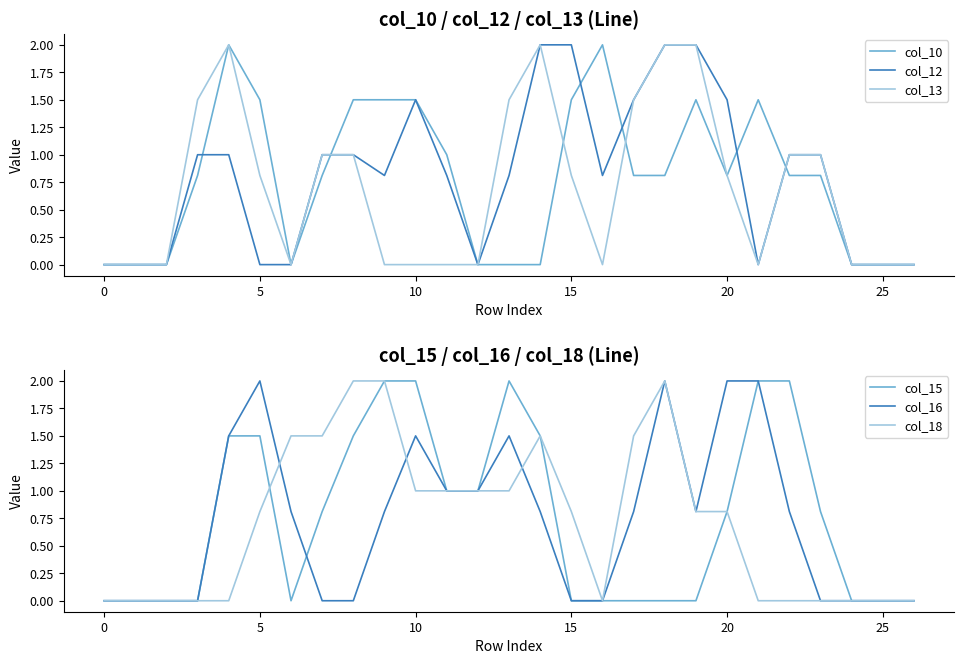

What is the difference between the maximum and second lowest values in the col_12 series?

2.0